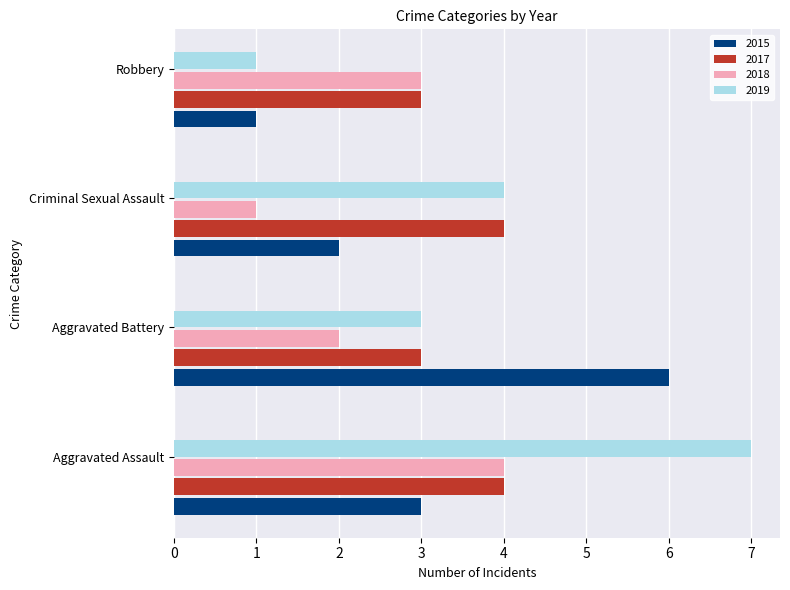

At how many categories does at least one series exceed 2?

4